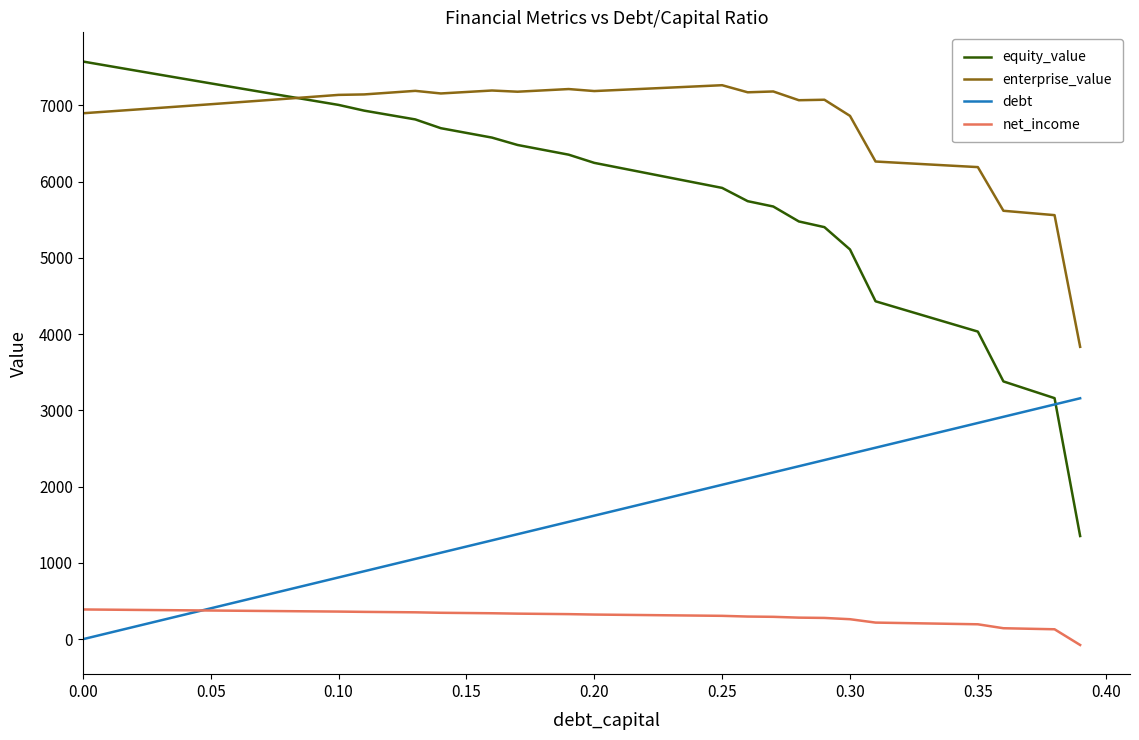

True or false: net_income and equity_value cross at least once.

False